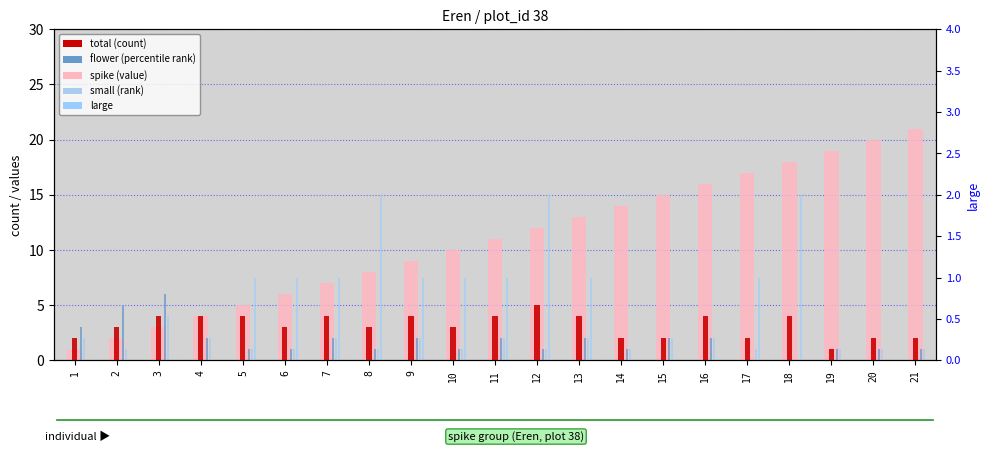

How many data points in flower are above 1?

10